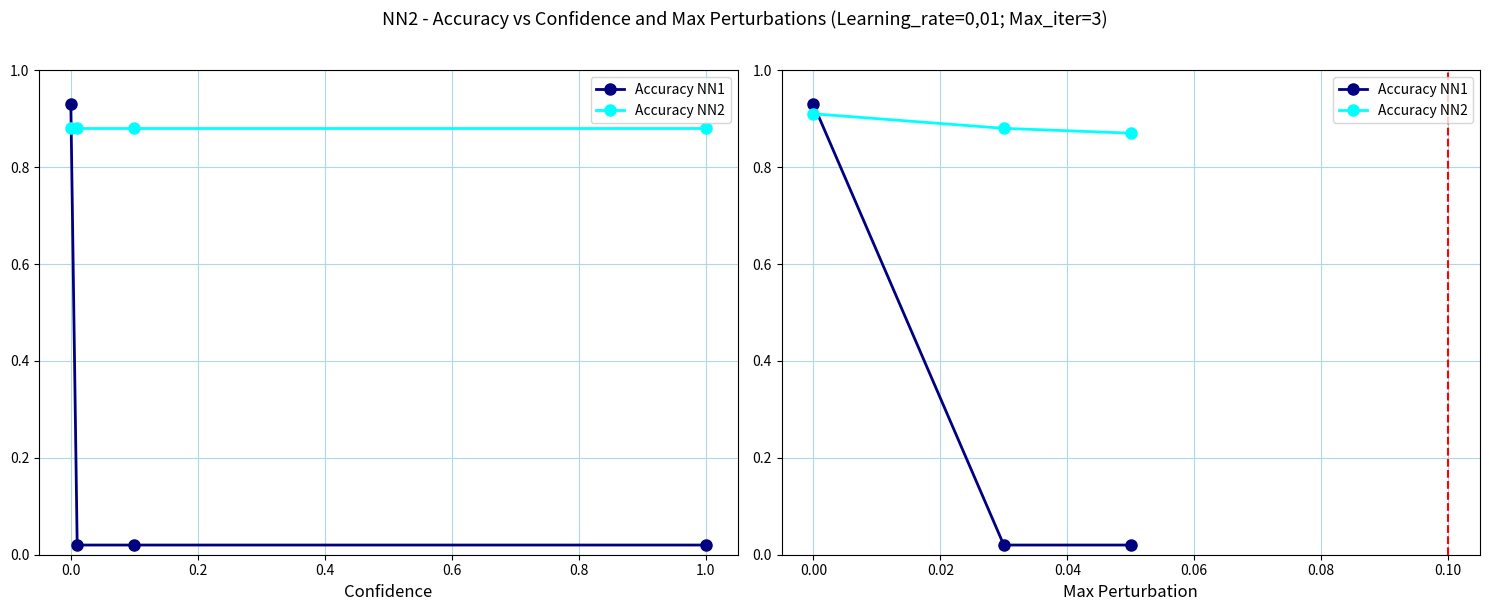

List the series in order of their overall mean, highest first.

Accuracy NN2, Accuracy NN1